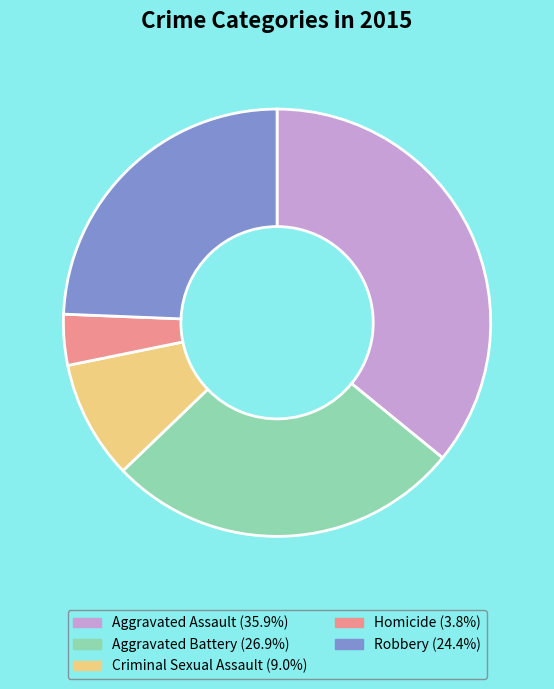

Does Homicide account for over 50% of the chart?

No